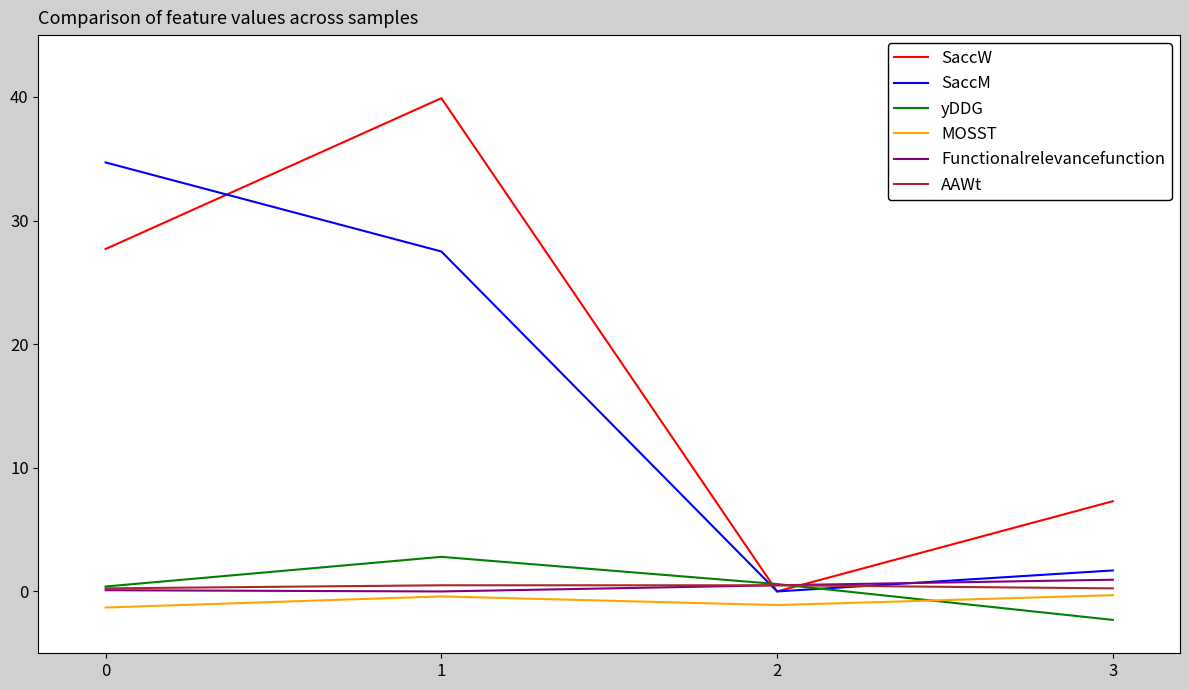

What is the sum of all SaccM values?

63.9